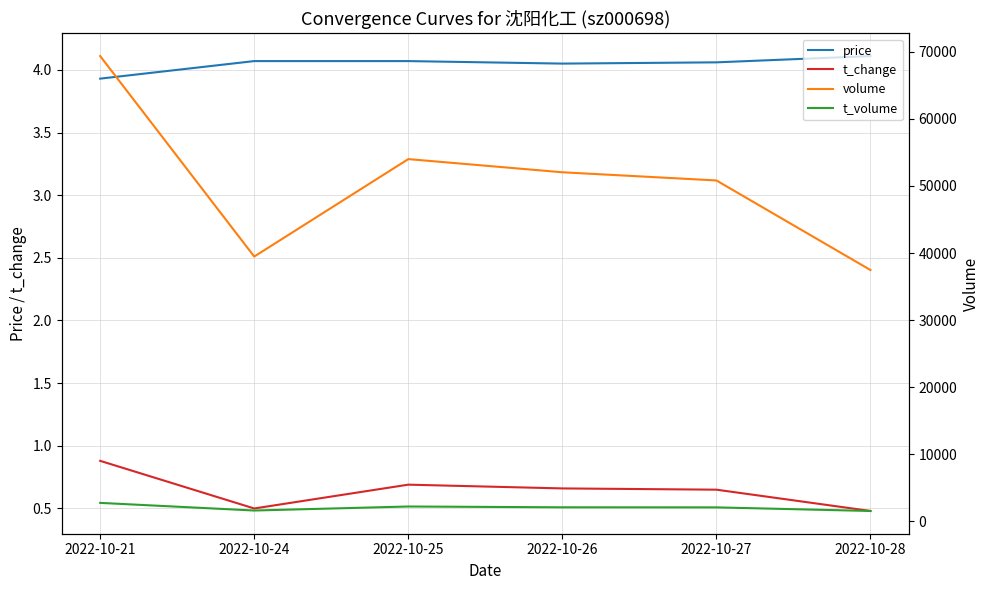

The value of volume at 2022-10-27 is 50819.0. True or false?

True